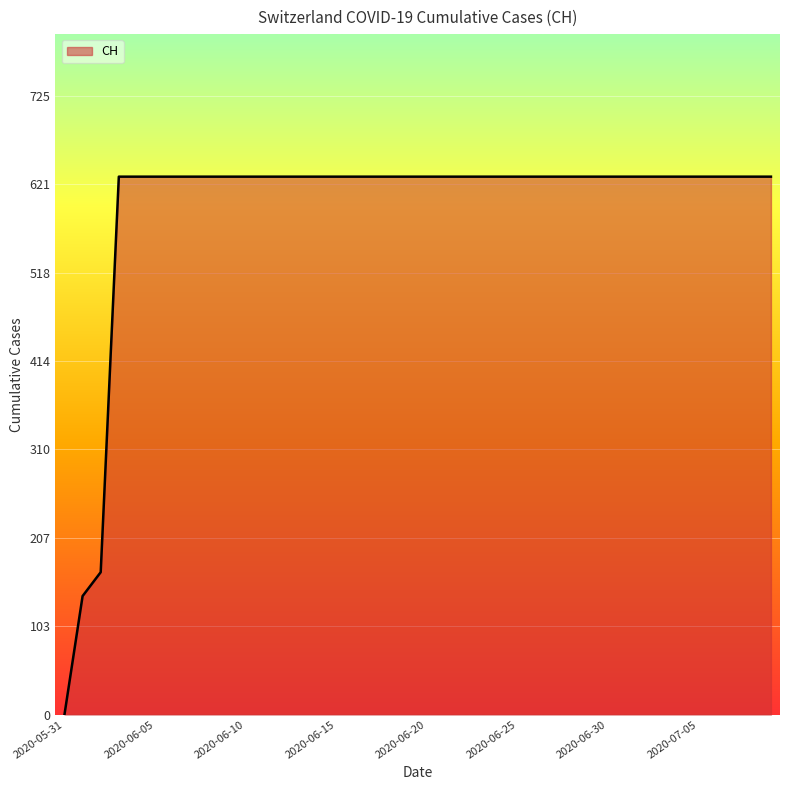

What is the maximum value shown in the chart?

631